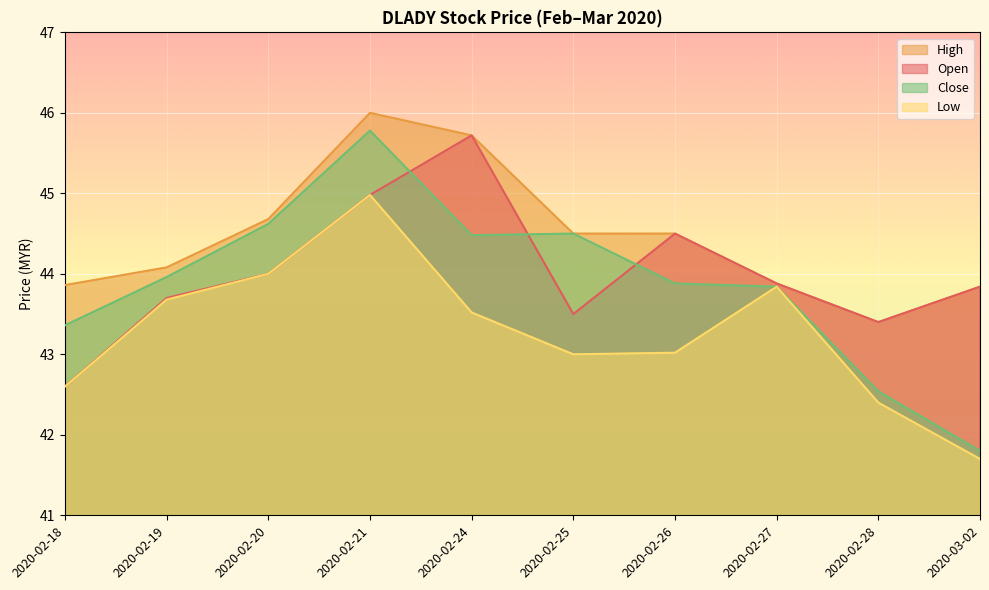

Which series changed the most between 2020-02-26 and 2020-02-27?

Low